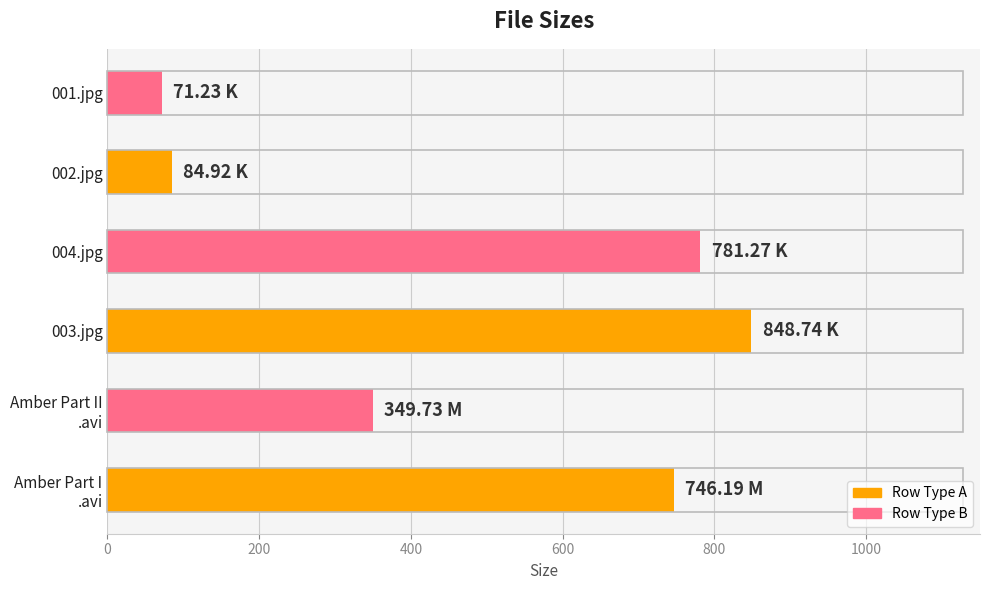

What is the difference between the maximum and second lowest values?

763.8